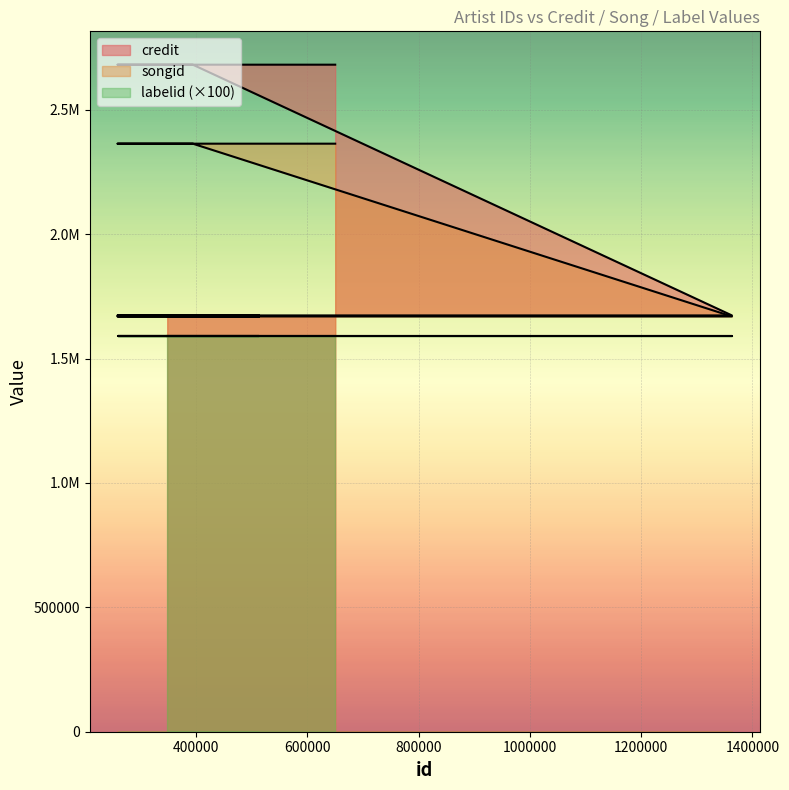

How many data points in credit are above 1673236?

3